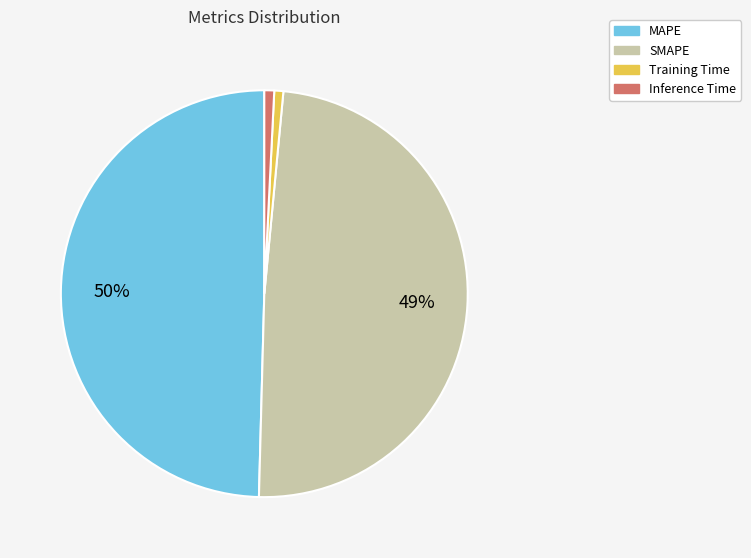

Is Training Time the majority of the pie?

No